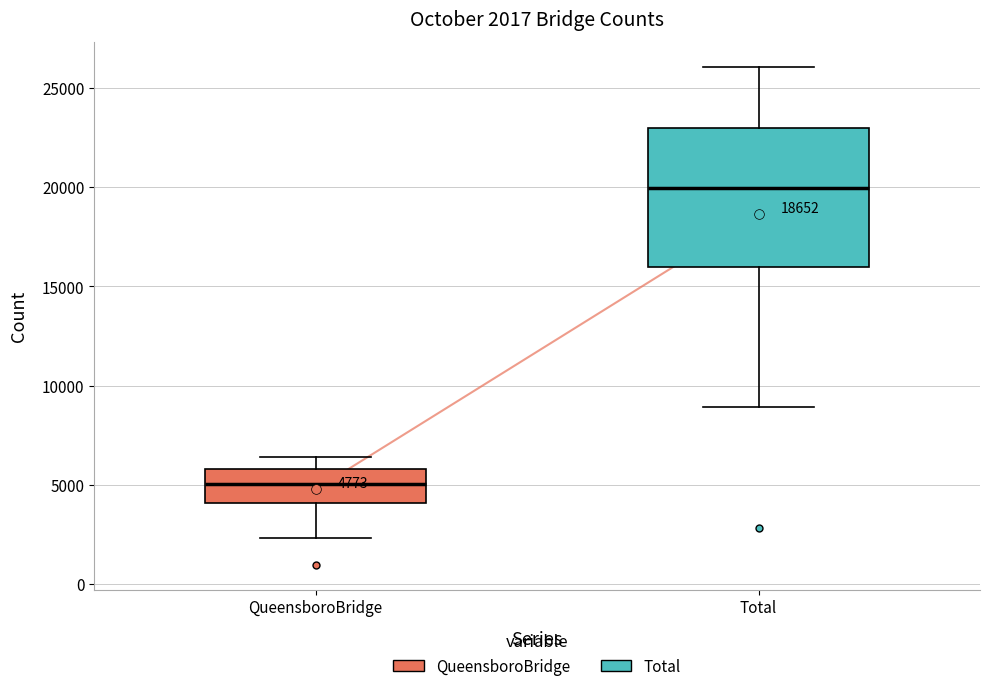

Which box's median line is the highest?

Total